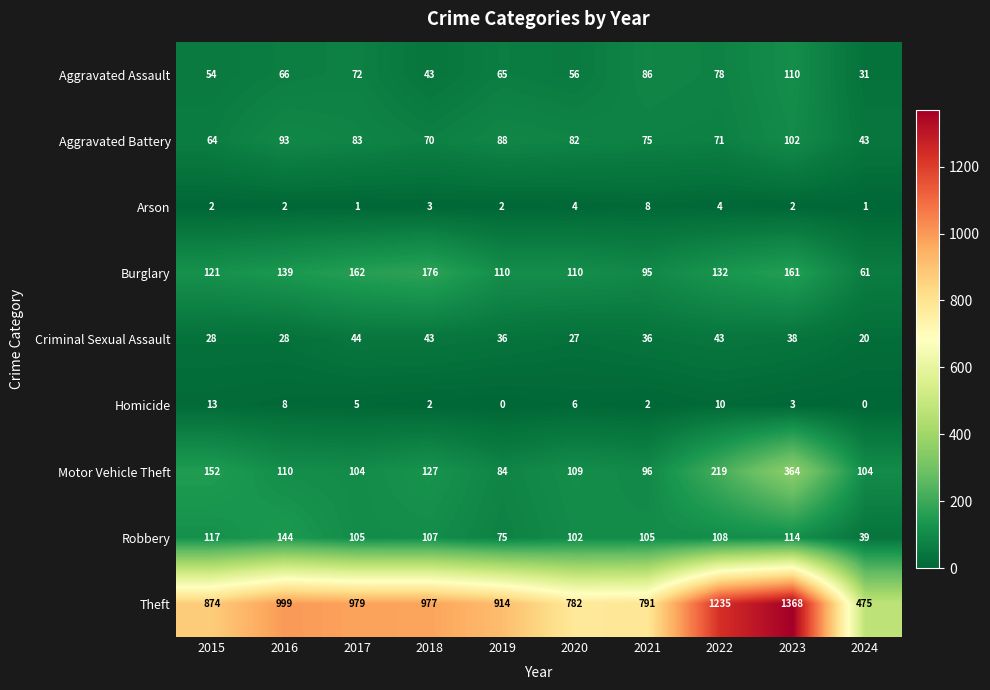

Which category has the highest value in the Theft series?

2023